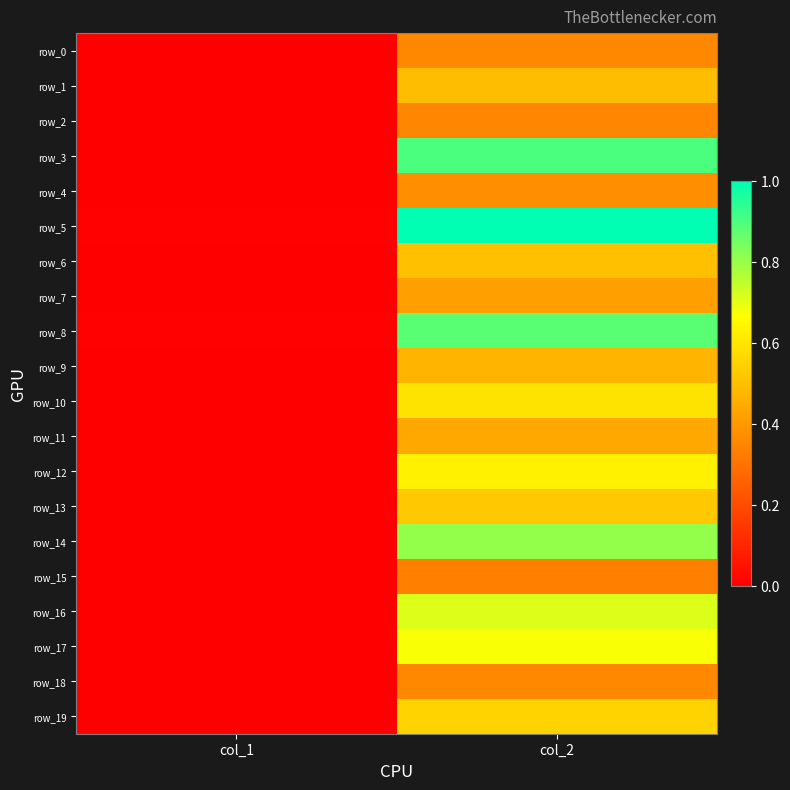

Which category has the highest value in the row_9 series?

col_2